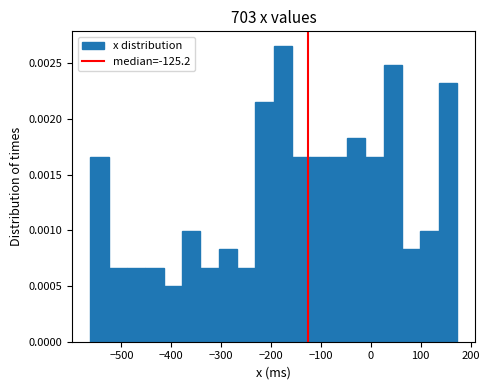

Around what value on the x-axis is the tallest bar? Give the approximate position of its centre, as read against the axis.

-180